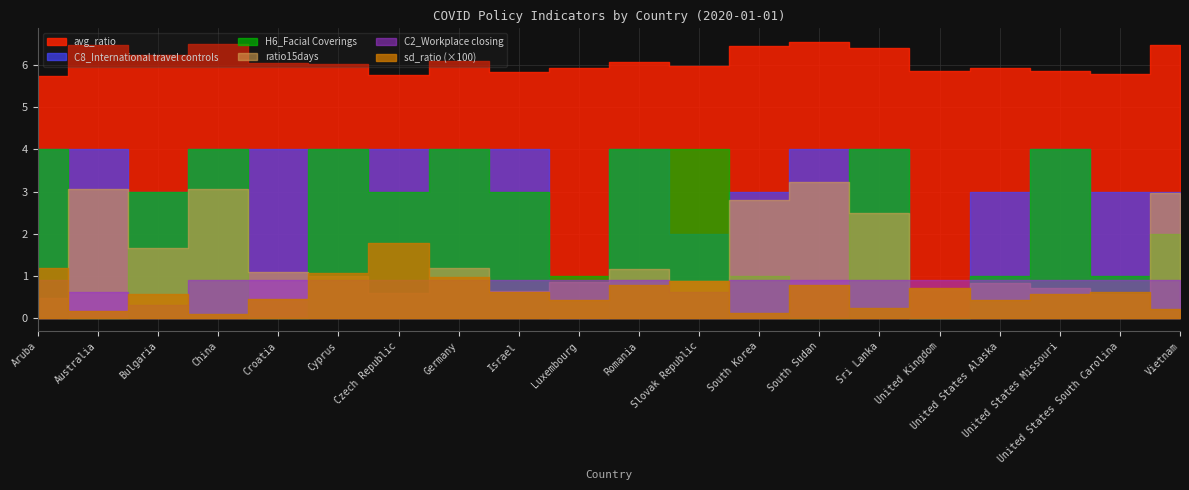

At which label does sd_ratio reach its minimum?

China